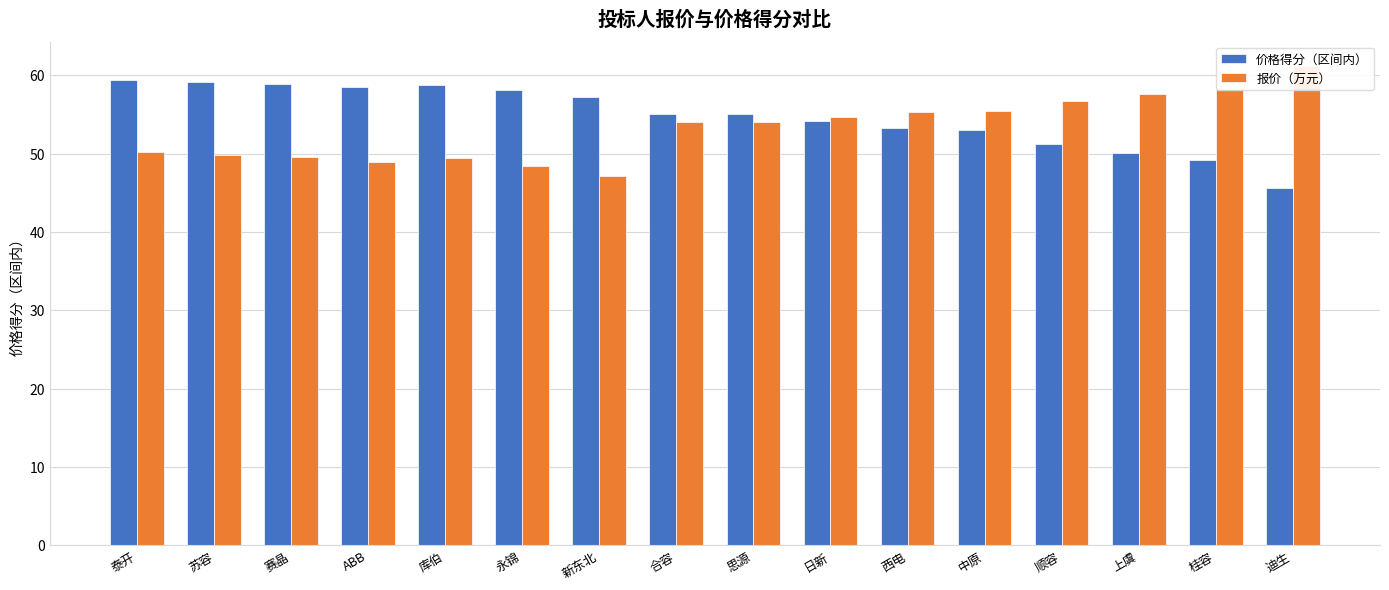

At how many categories does at least one series exceed 55?

15